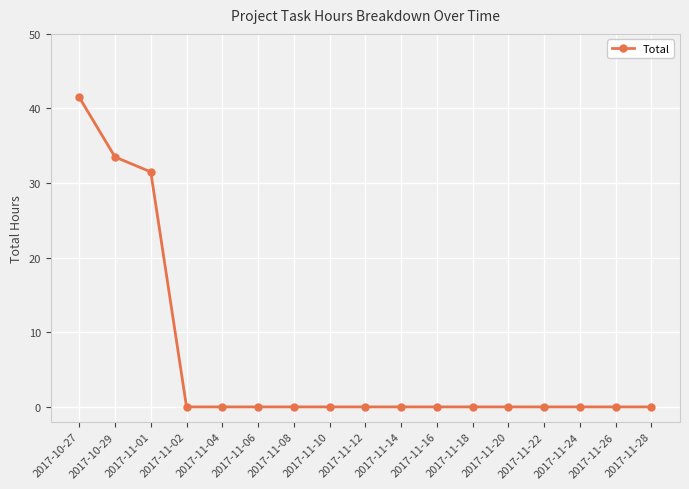

True or false: the data shows 0.0 at 2017-11-28.

True